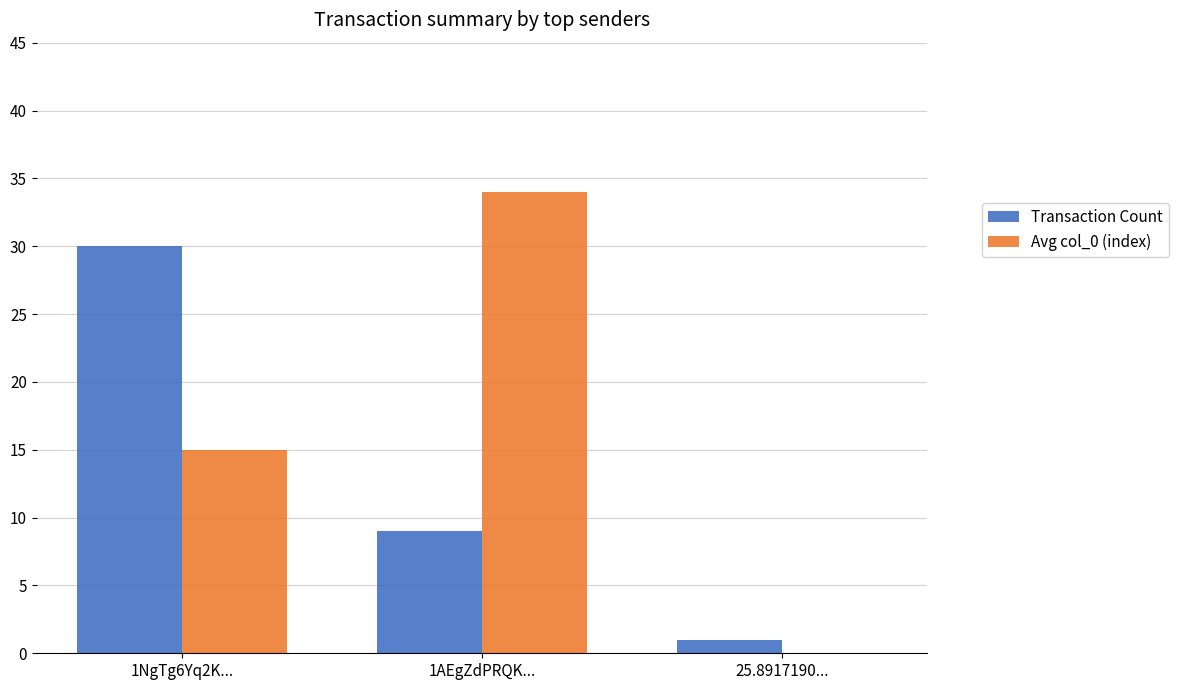

Count the number of data series in this chart.

2